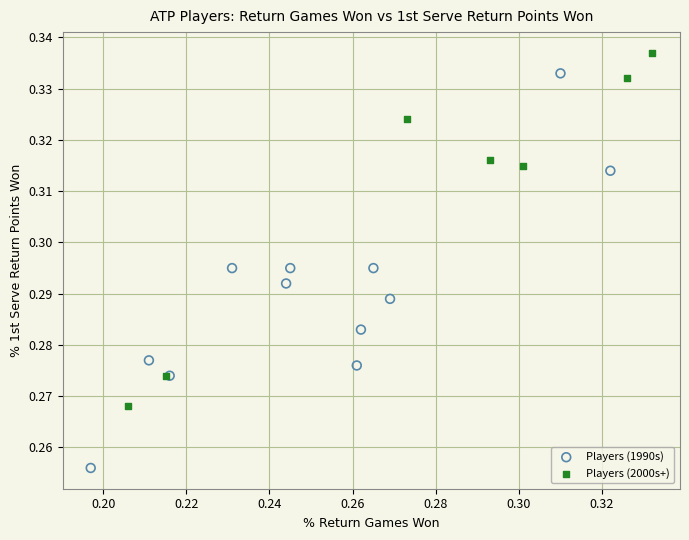

Which series reaches the maximum Y coordinate?

Players (2000s+)